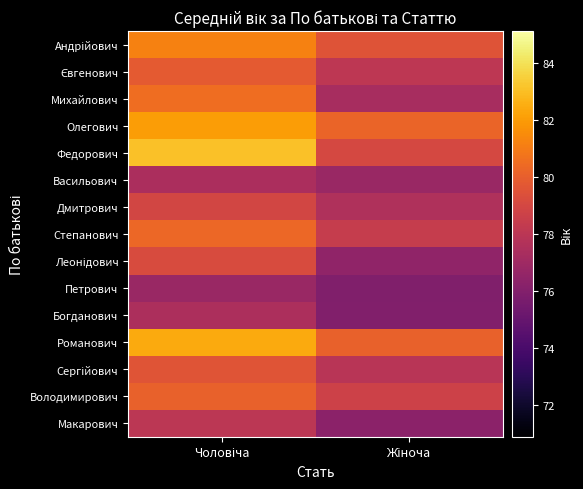

List the series in order of their peak value, highest first.

Федорович, Романович, Олегович, Андрійович, Михайлович, Степанович, Володимирович, Євгенович, Сергійович, Леонідович, Дмитрович, Макарович, Богданович, Васильович, Петрович